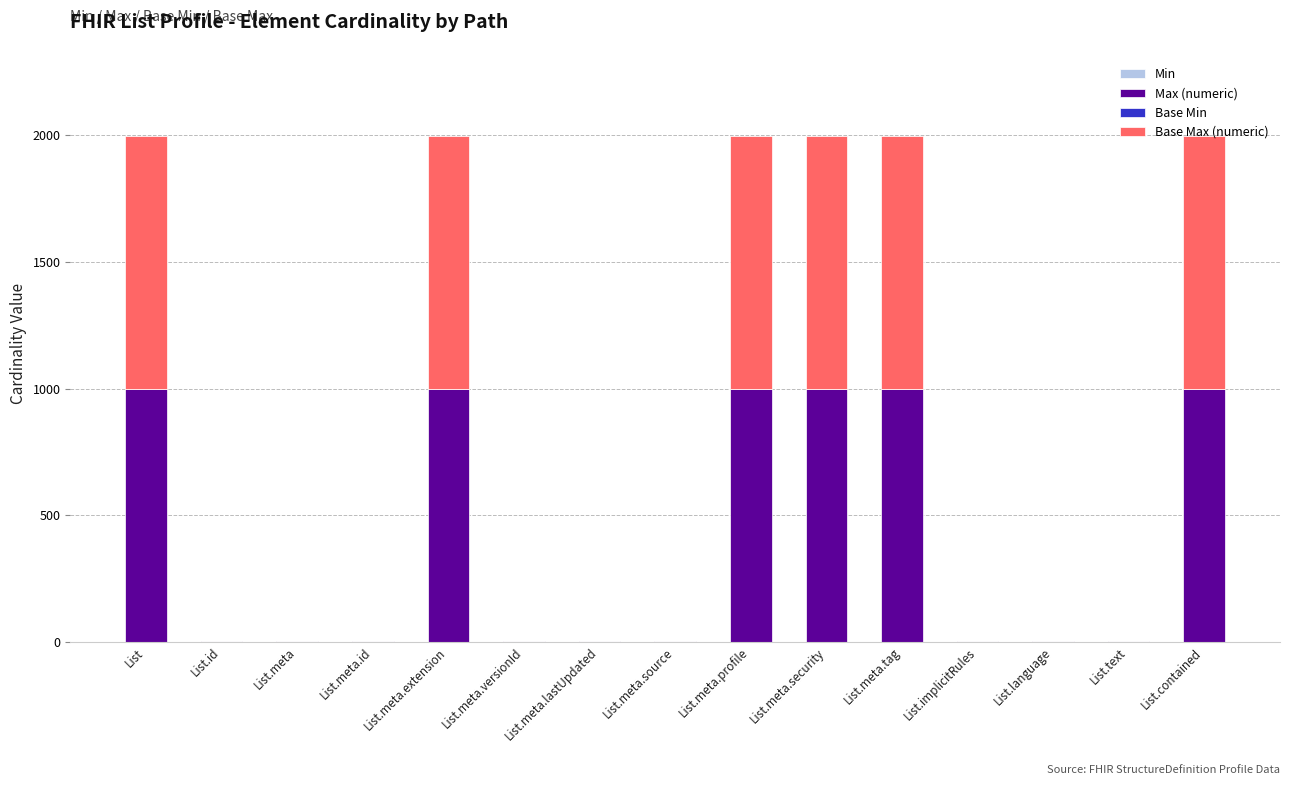

The value of Max (numeric) at List.meta.security is 1406. True or false?

False